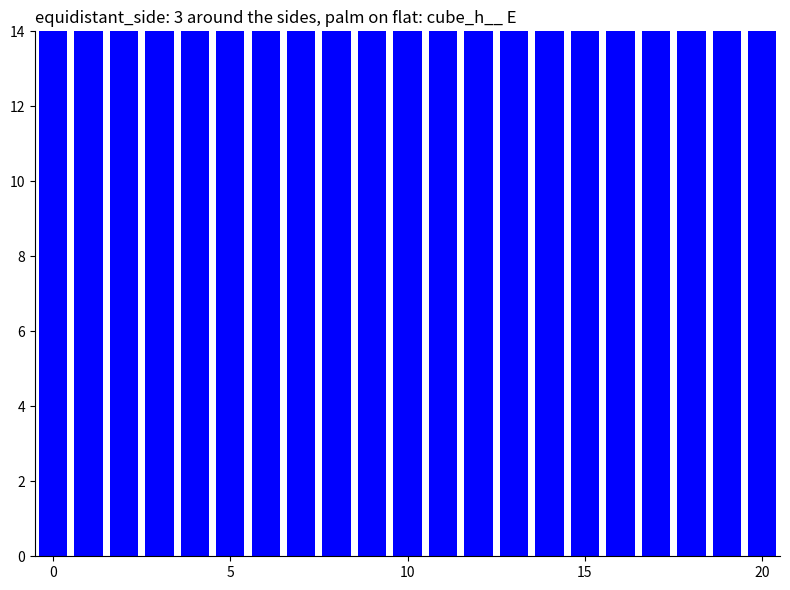

What value does the data have at 8?

47.9